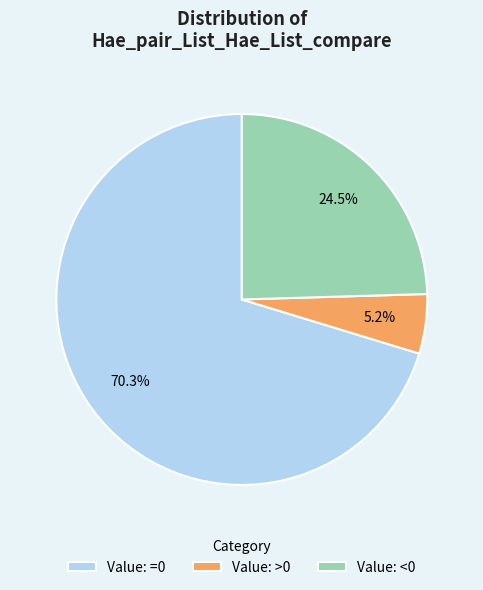

To the nearest percent, what is the difference between the largest and smallest slice percentages?

65%